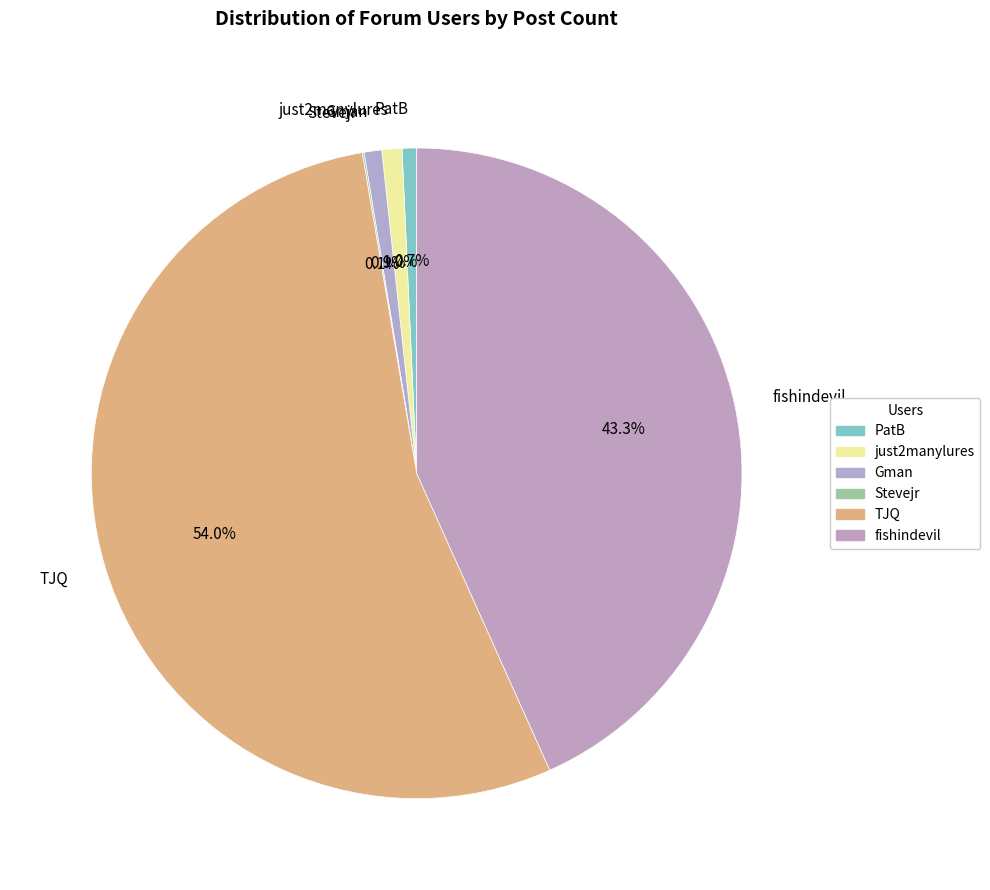

Approximately how many times larger is the value at fishindevil compared to PatB?

60.1